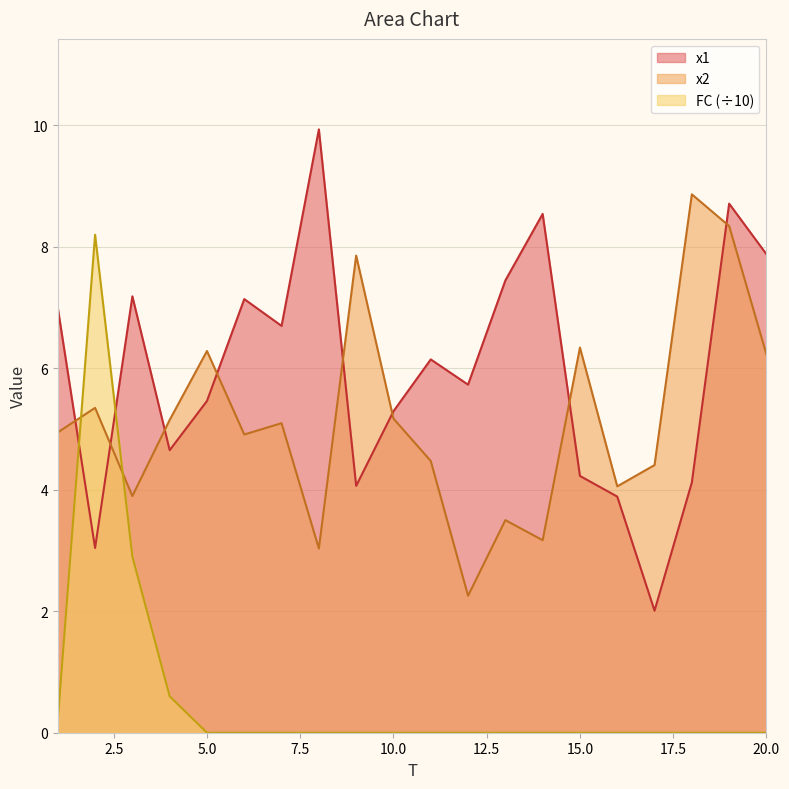

Where is FC nearest to the value 4?

3